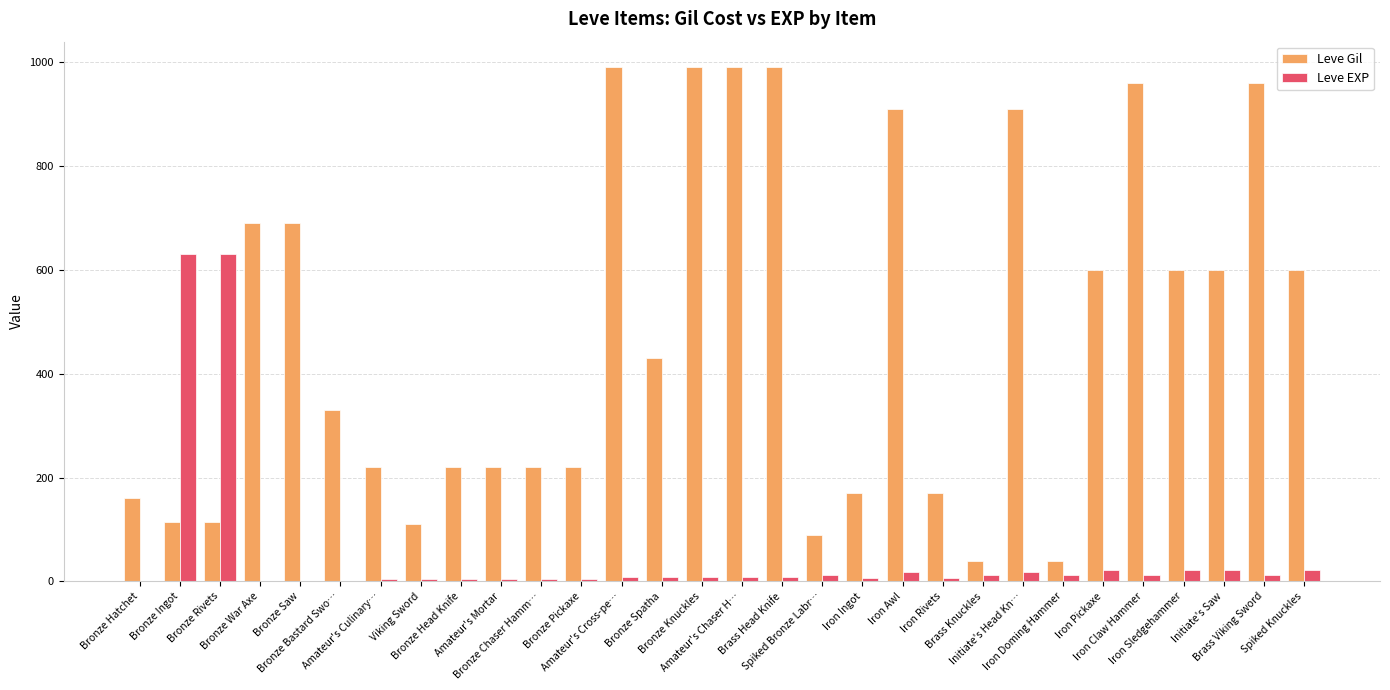

Which series has the largest total across all categories?

Leve Gil